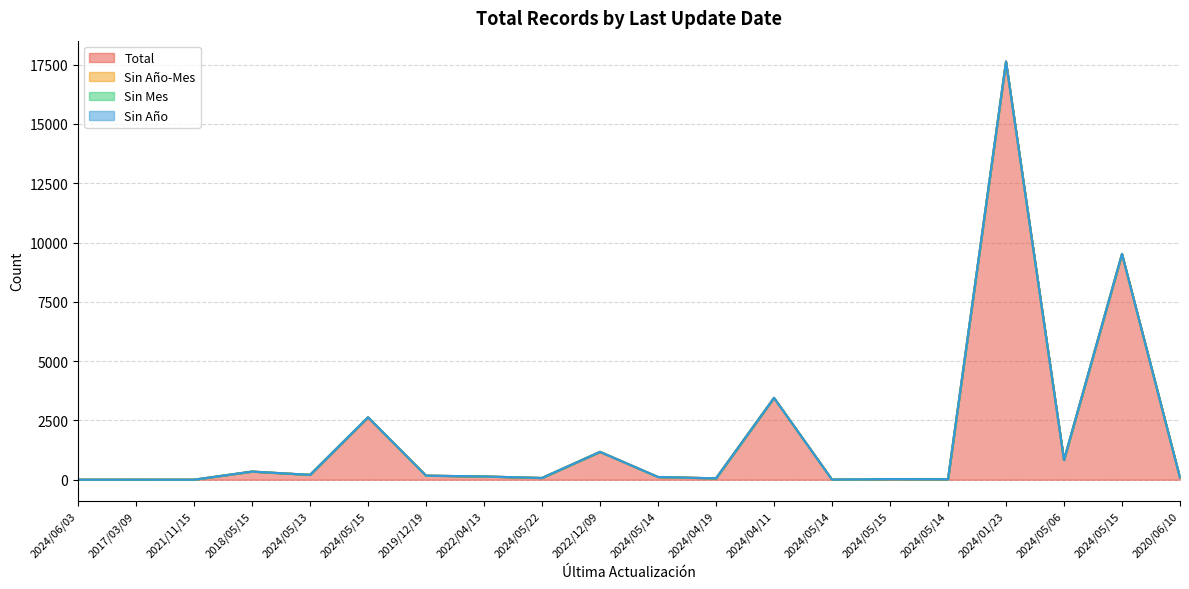

At which category is the sum across all series the highest?

2024/01/23